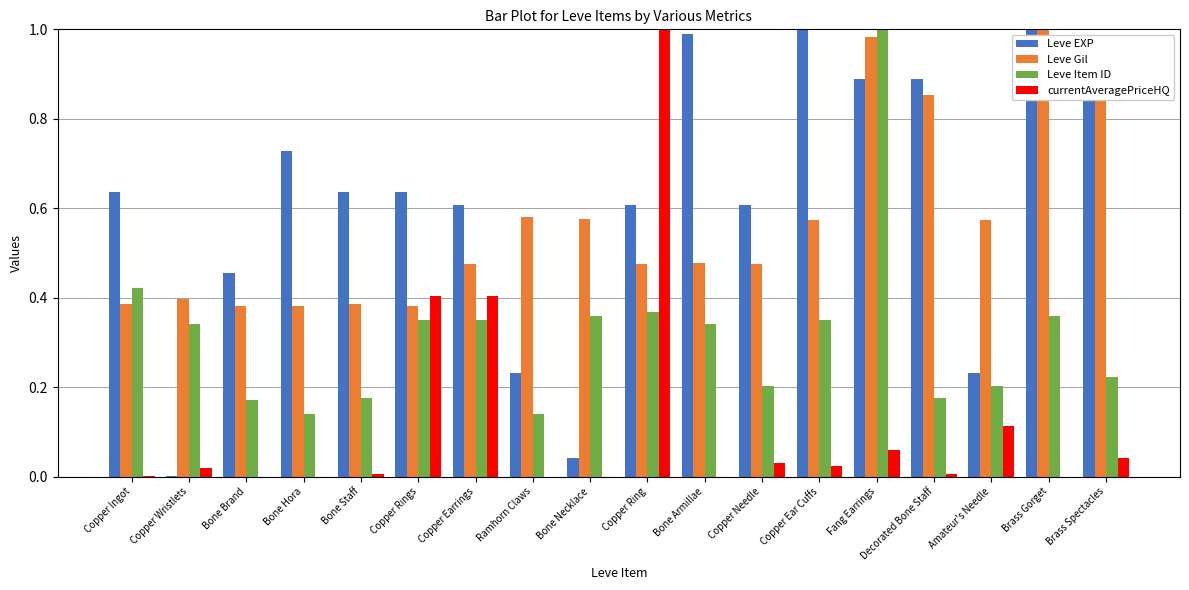

The value of Leve EXP at Amateur's Needle is 0.1. True or false?

False